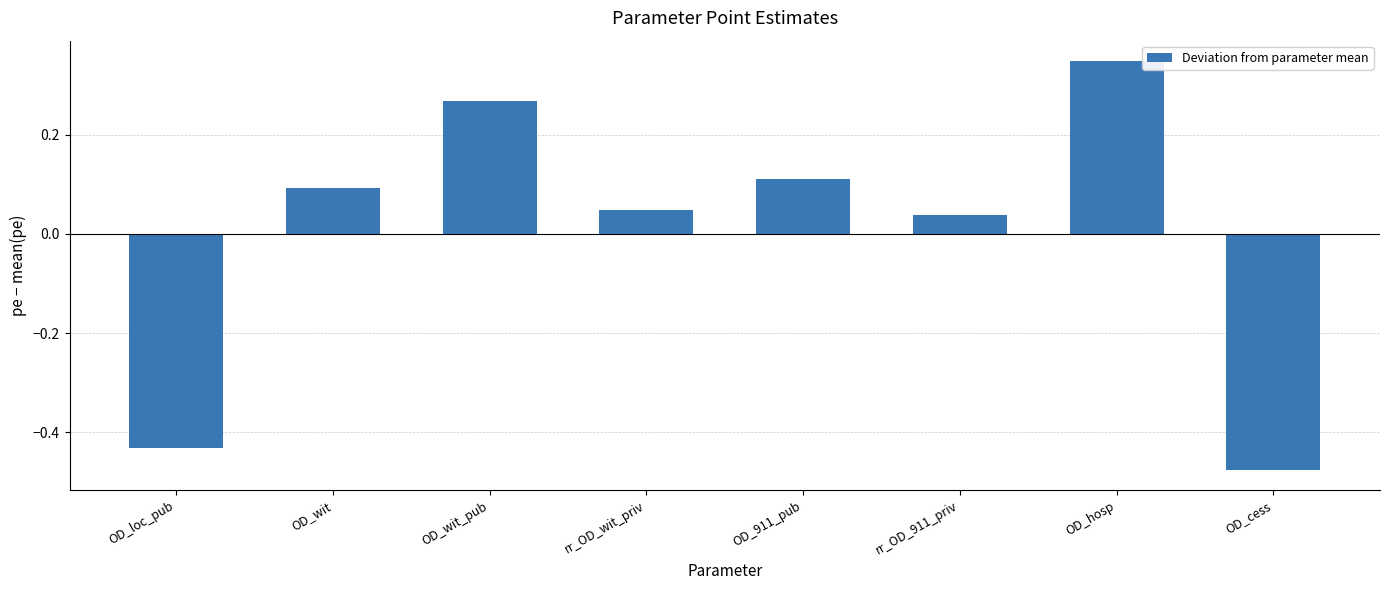

What is the difference between the second highest and minimum values?

0.7